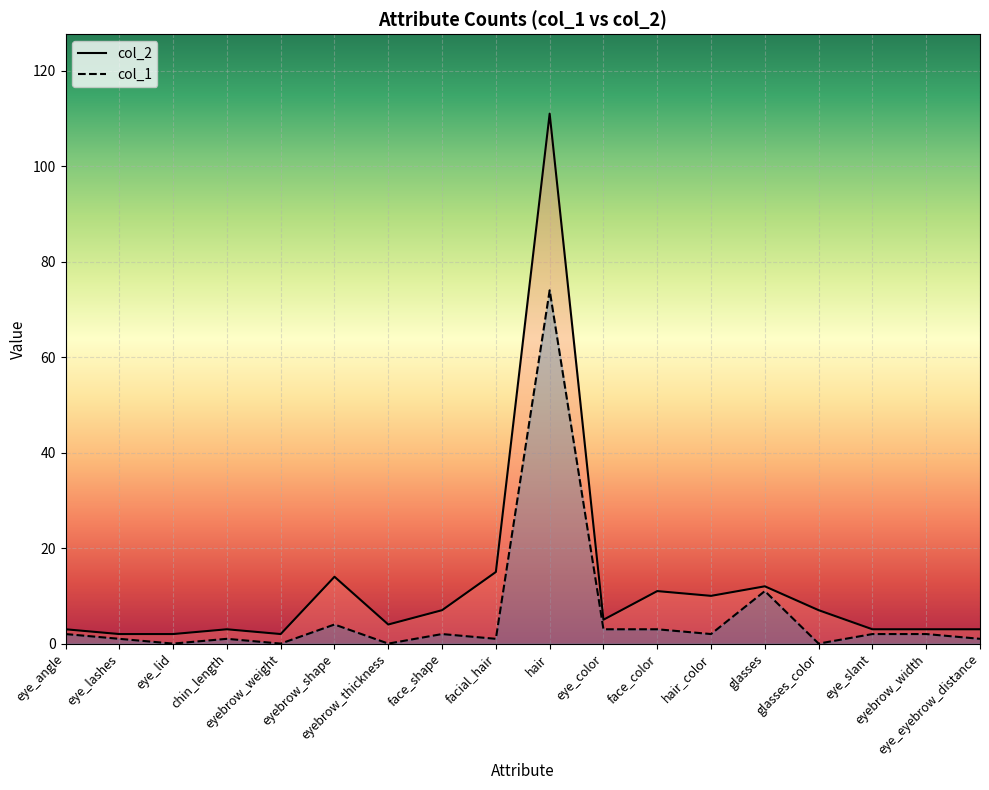

What is the label of the 15th point from the left?

glasses_color